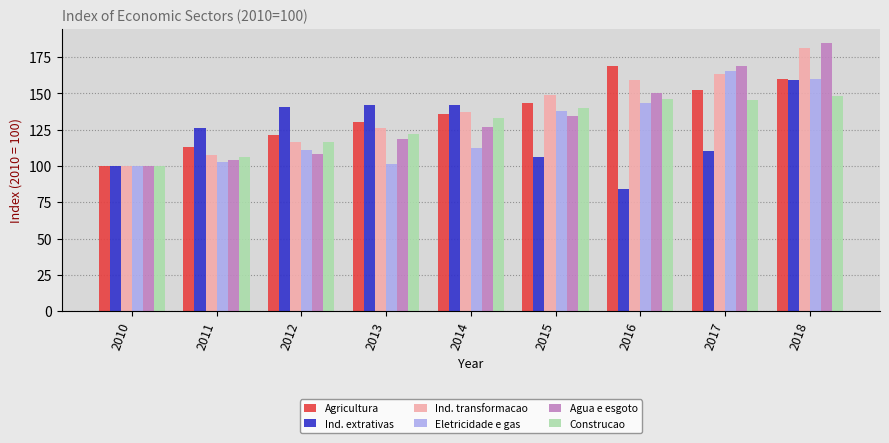

What is the difference between the second highest and second lowest values in the Agua e esgoto series?

64.6